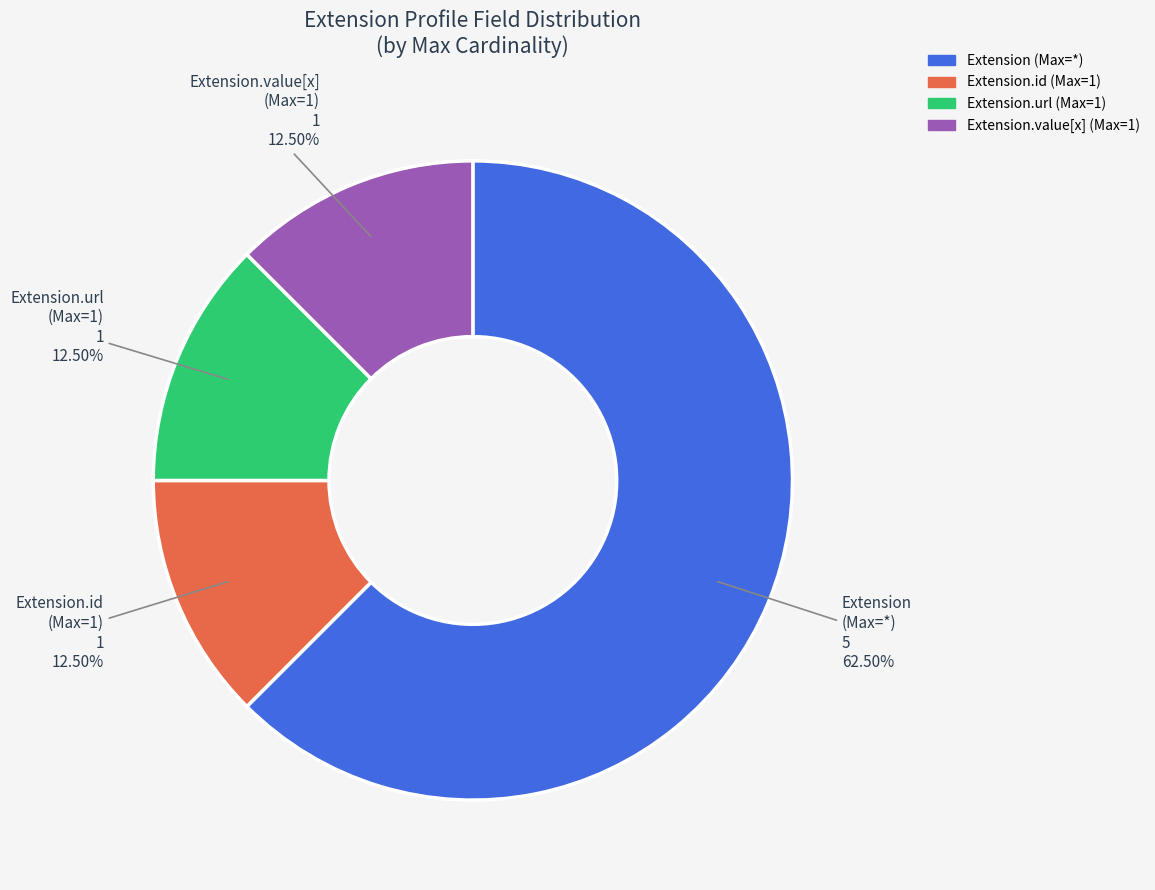

To the nearest percent, what is the difference between the largest and smallest slice percentages?

50%